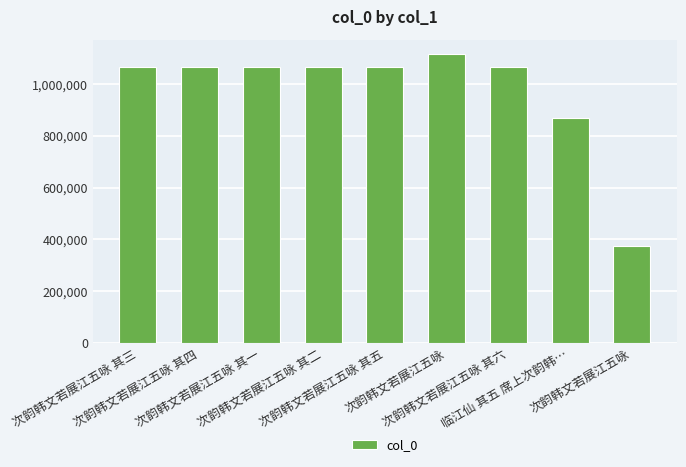

Rank the categories by value from highest to lowest.

次韵韩文若展江五咏, 次韵韩文若展江五咏 其六, 次韵韩文若展江五咏 其五, 次韵韩文若展江五咏 其四, 次韵韩文若展江五咏 其三, 次韵韩文若展江五咏 其二, 次韵韩文若展江五咏 其一, 临江仙 其五 席上次韵韩…, 次韵韩文若展江五咏